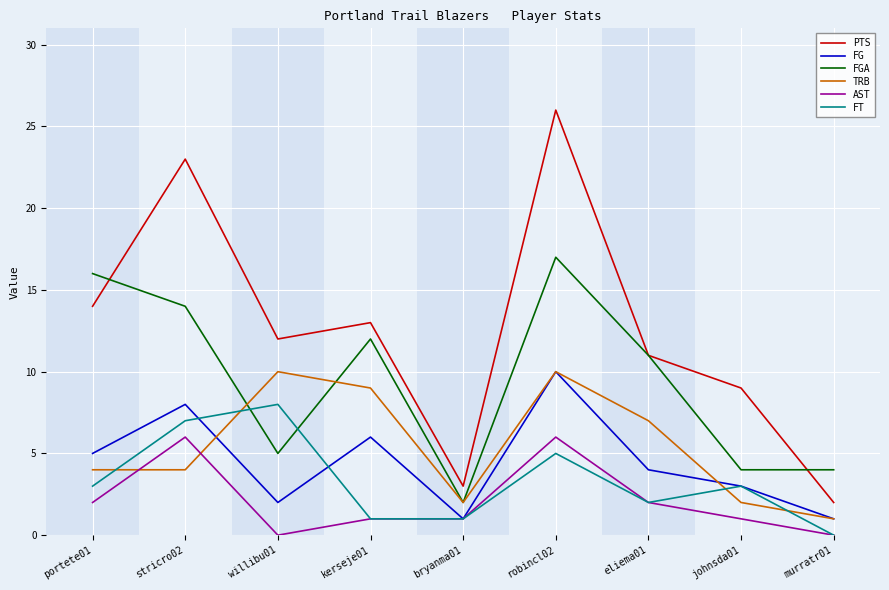

Reading left to right, transcribe all the data shown in this chart.

PTS: portete01=14	stricro02=23	willibu01=12	kerseje01=13	bryanma01=3	robincl02=26	eliema01=11	johnsda01=9	murratr01=2
FG: portete01=5	stricro02=8	willibu01=2	kerseje01=6	bryanma01=1	robincl02=10	eliema01=4	johnsda01=3	murratr01=1
FGA: portete01=16	stricro02=14	willibu01=5	kerseje01=12	bryanma01=2	robincl02=17	eliema01=11	johnsda01=4	murratr01=4
TRB: portete01=4	stricro02=4	willibu01=10	kerseje01=9	bryanma01=2	robincl02=10	eliema01=7	johnsda01=2	murratr01=1
AST: portete01=2	stricro02=6	willibu01=0	kerseje01=1	bryanma01=1	robincl02=6	eliema01=2	johnsda01=1	murratr01=0
FT: portete01=3	stricro02=7	willibu01=8	kerseje01=1	bryanma01=1	robincl02=5	eliema01=2	johnsda01=3	murratr01=0